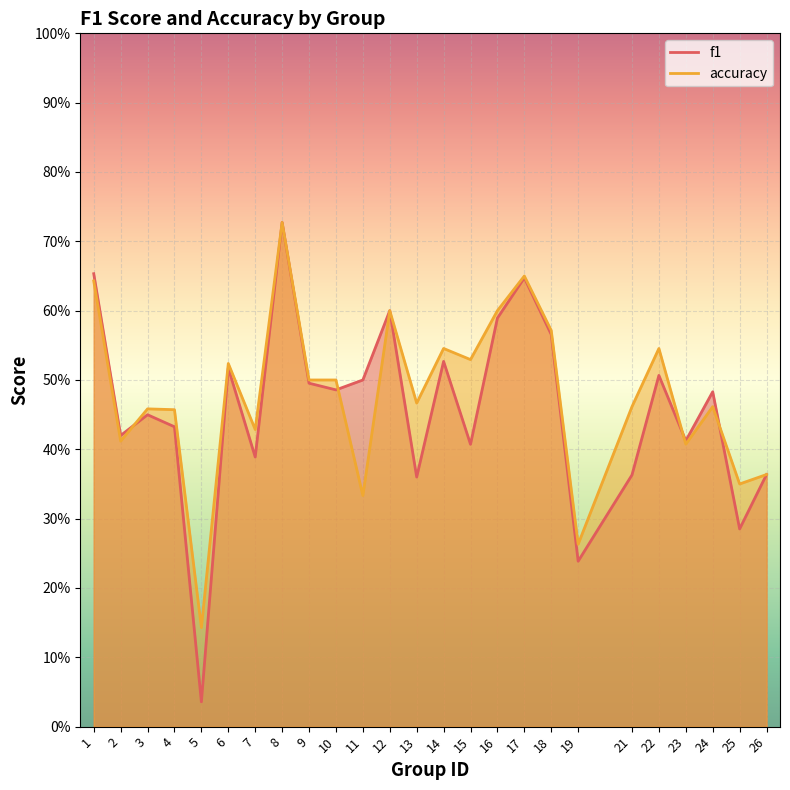

True or false: accuracy has a value of 0.5 at 15.

True